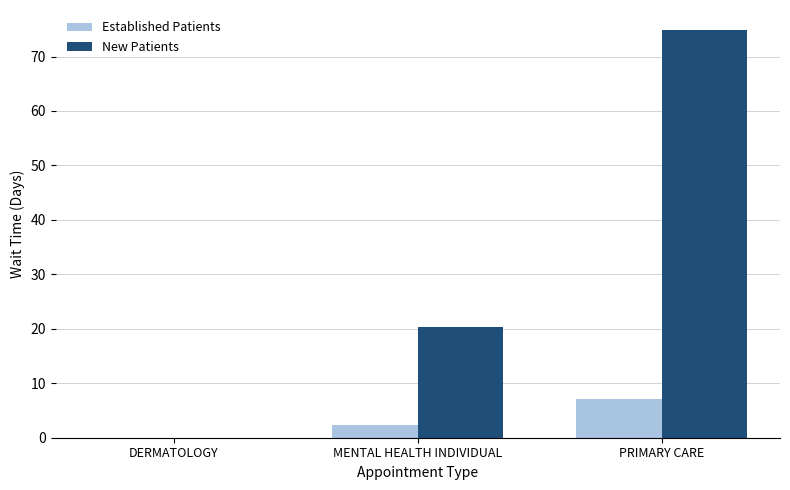

True or false: Established Patients has a value of 2.0 at PRIMARY CARE.

False